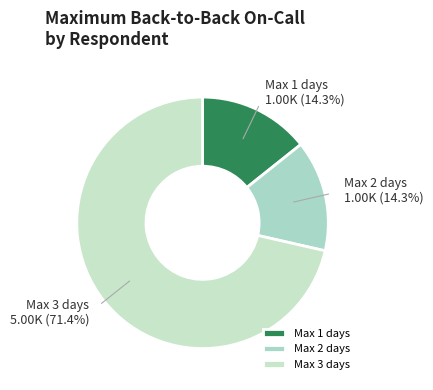

To the nearest percent, what is the difference between the largest and smallest slice percentages?

57%